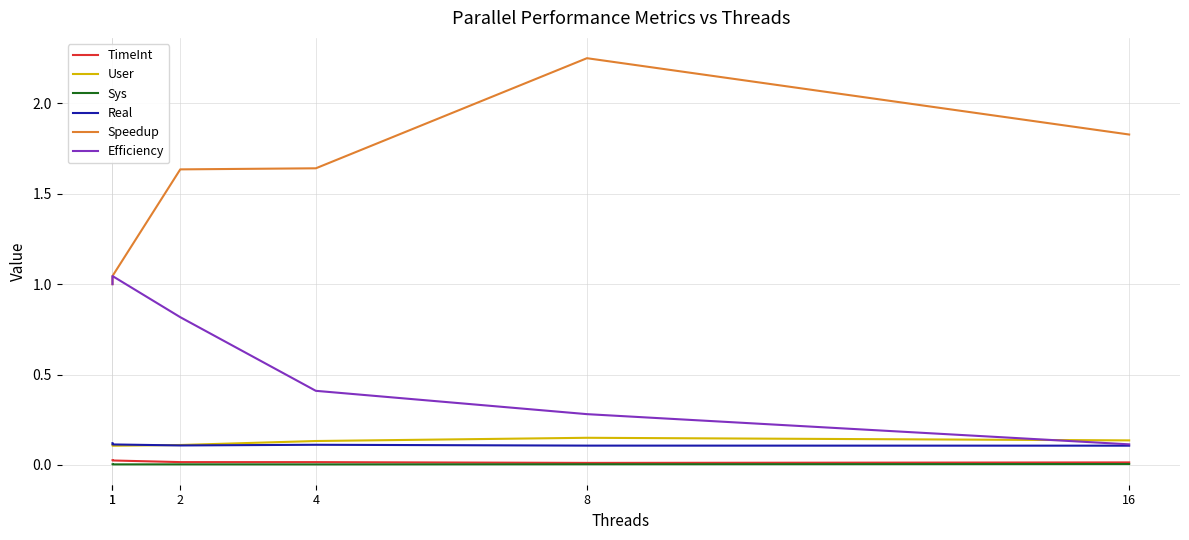

How many interior local peaks does the Sys series have?

1